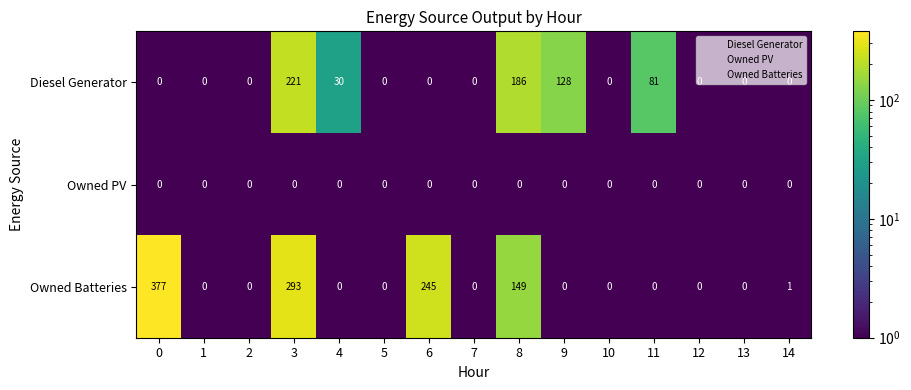

At 3, list the series in order from smallest to largest.

Owned PV, Diesel Generator, Owned Batteries